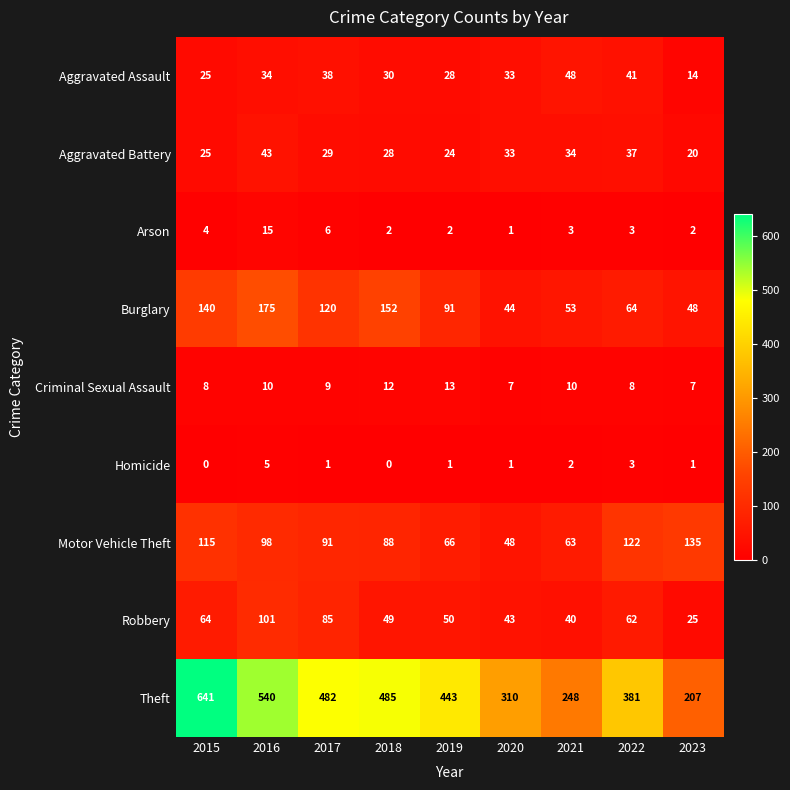

Which series has the largest total across all categories?

Theft